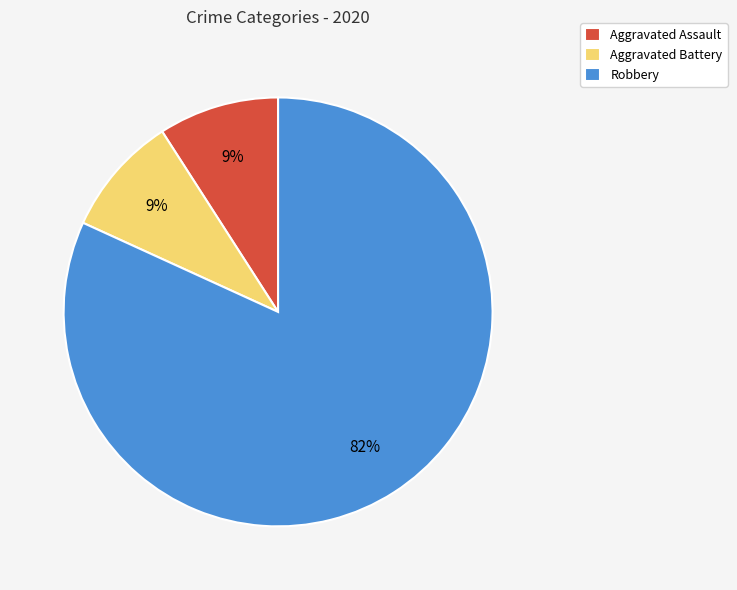

How many slices are in this pie chart?

3